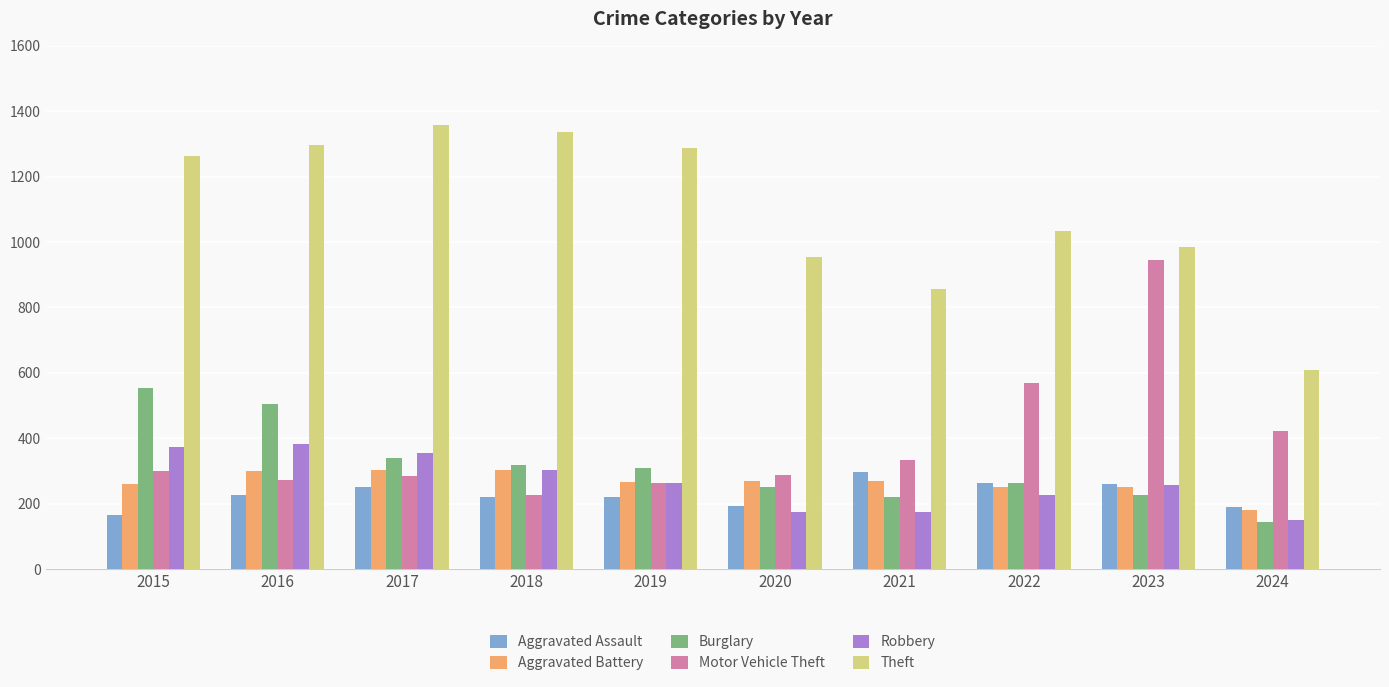

At 2020, list the series in order from largest to smallest.

Theft, Motor Vehicle Theft, Aggravated Battery, Burglary, Aggravated Assault, Robbery